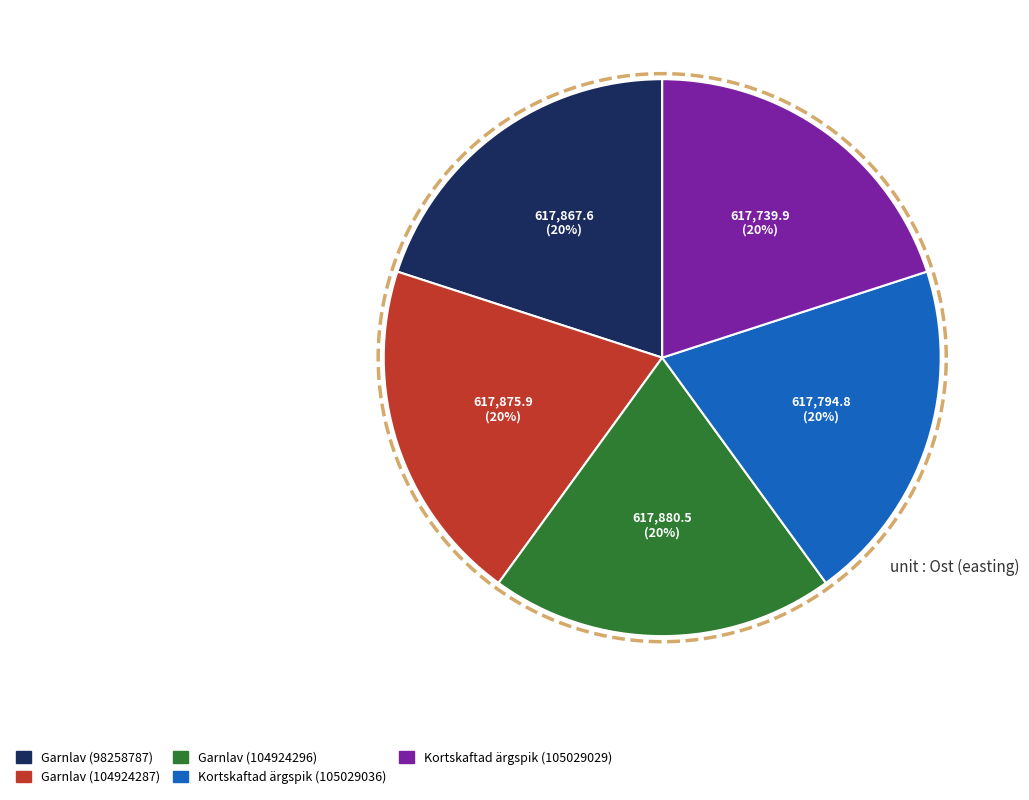

To the nearest percent, what percentage of the pie is Garnlav (104924287)?

20%